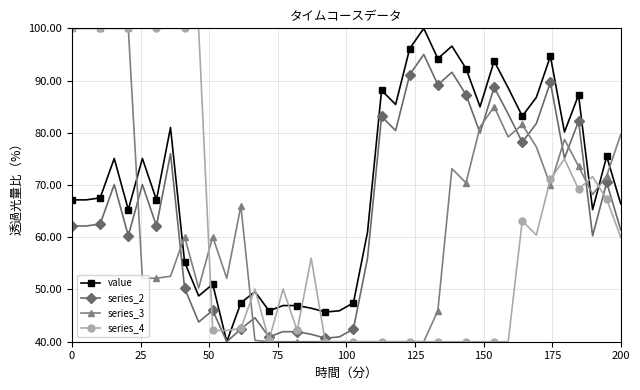

True or false: series_2 has more than 2 points higher than both neighbors.

True